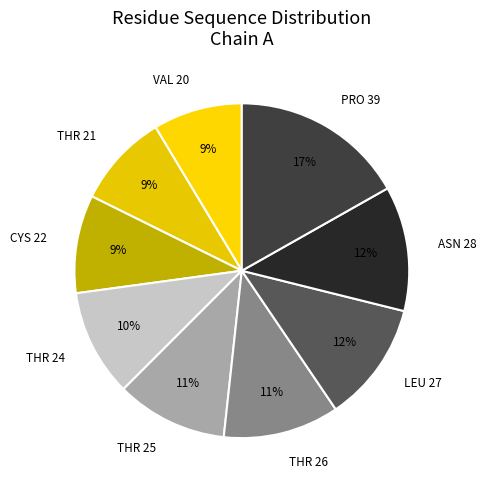

What is the largest slice in the pie chart?

PRO 39